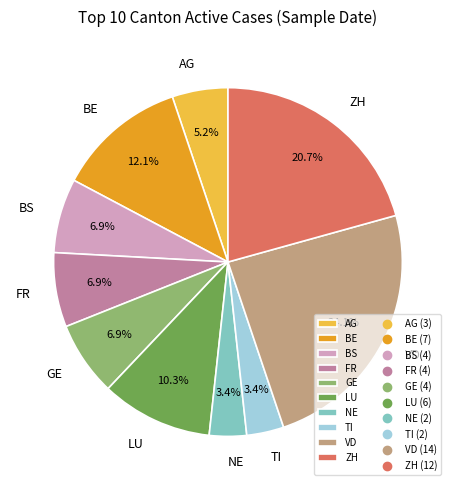

What is the largest slice in the pie chart?

VD